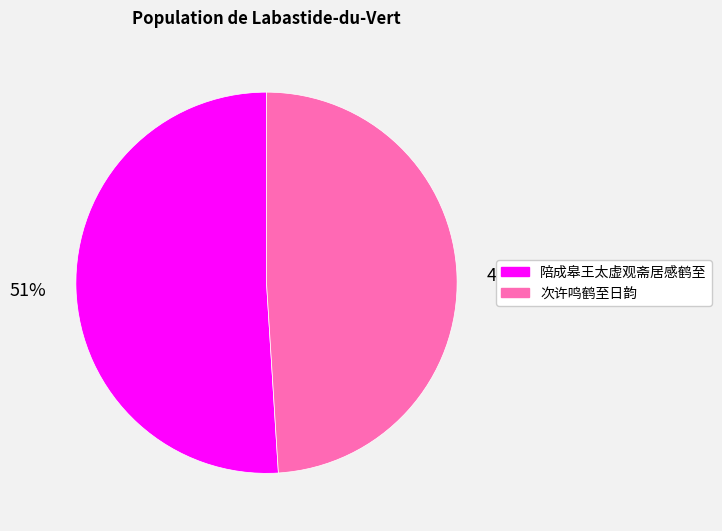

What percentage is the 陪成皋王太虚观斋居感鹤至 slice, to the nearest percent?

51%